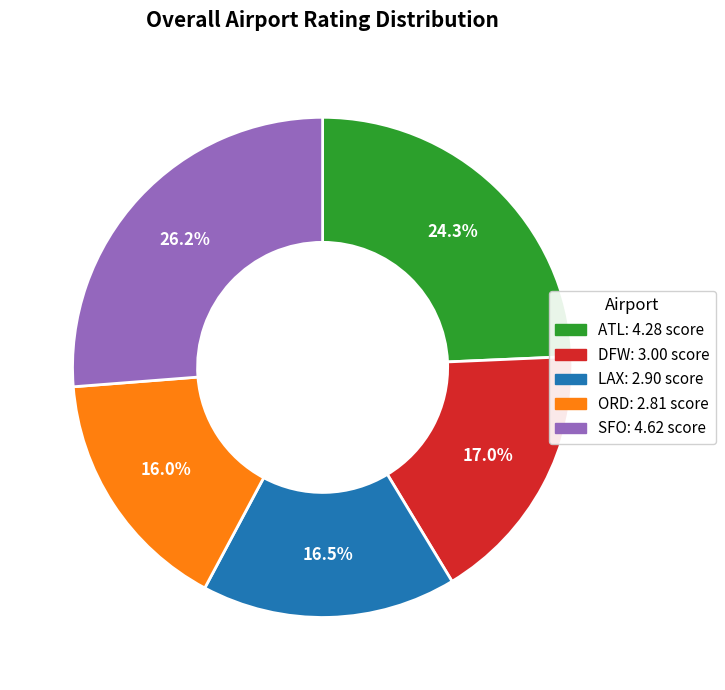

Do ORD and DFW together represent more than half of the pie?

No